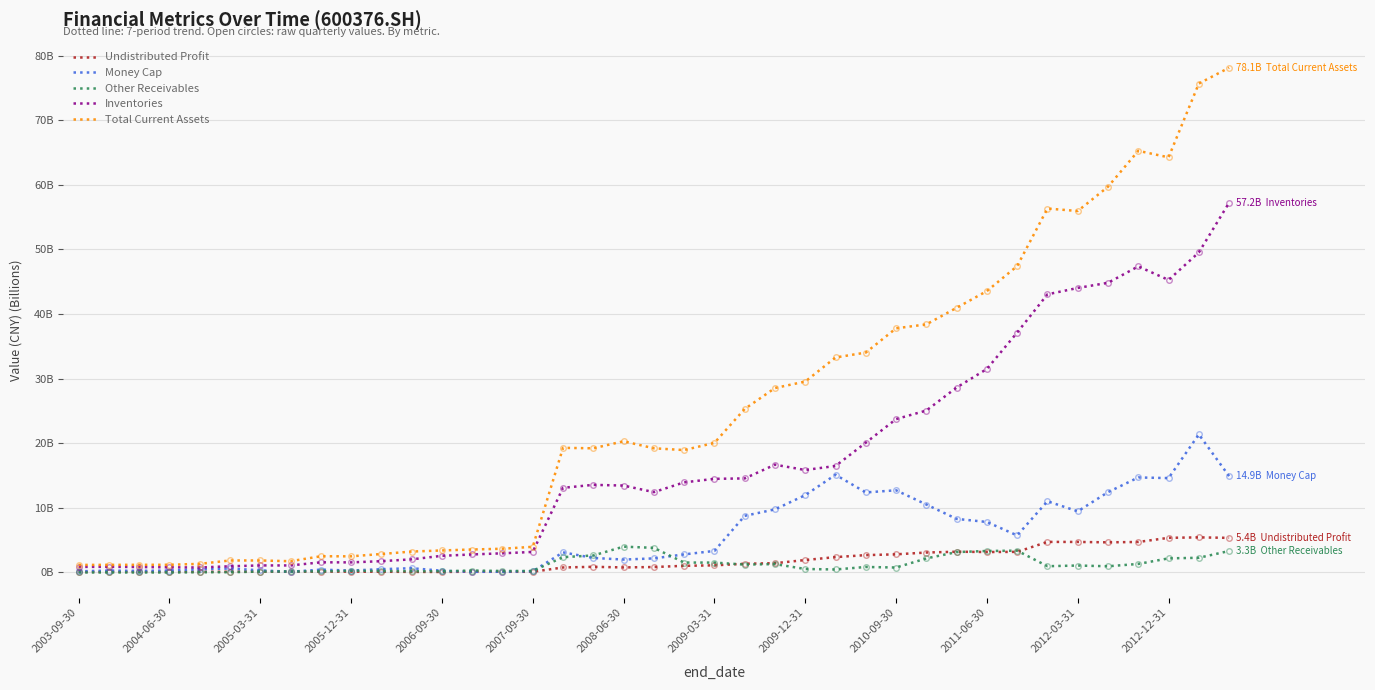

Does the chart display data point markers on the line(s)?

No